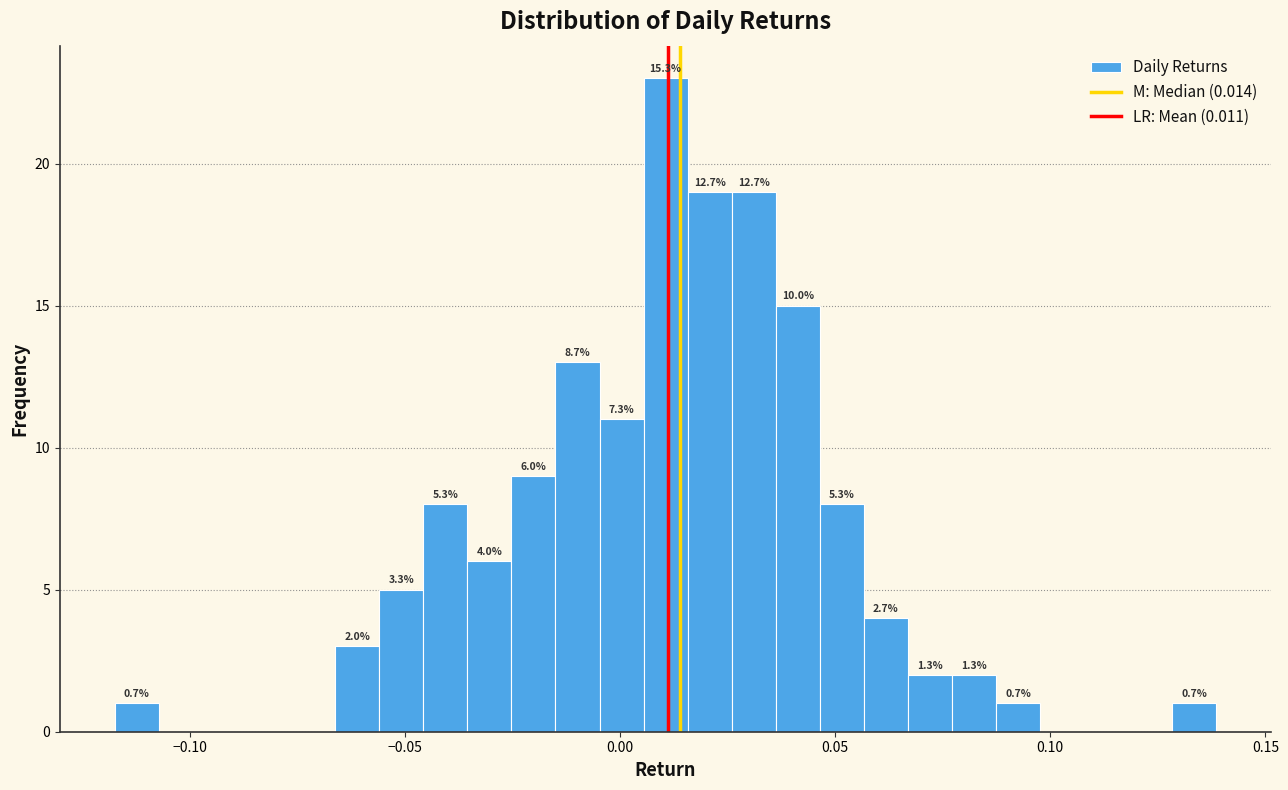

Around what value on the x-axis is the tallest bar? Give the approximate position of its centre, as read against the axis.

0.010